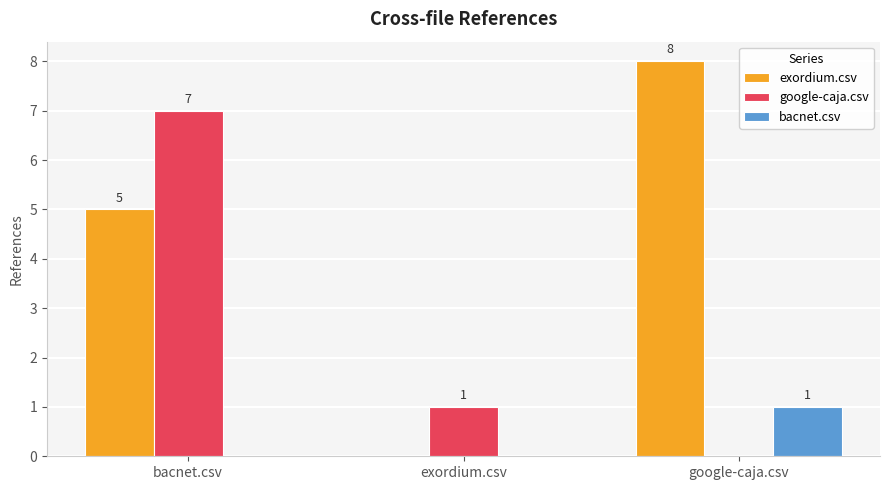

Which series has the largest range (max minus min)?

exordium.csv